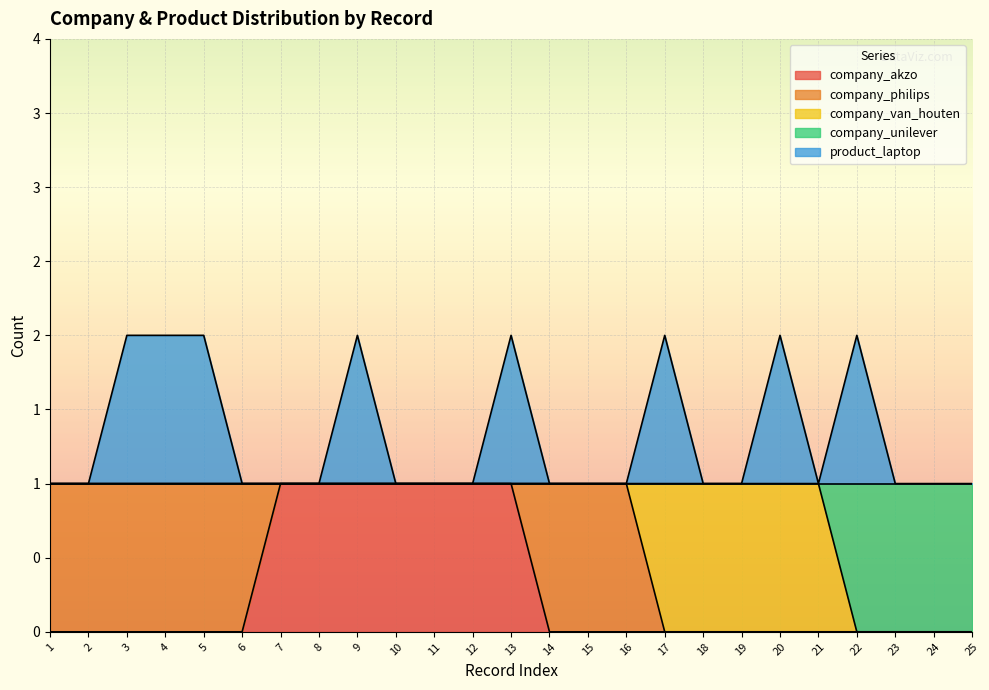

What is the difference between the maximum and second lowest values in the company_akzo series?

1